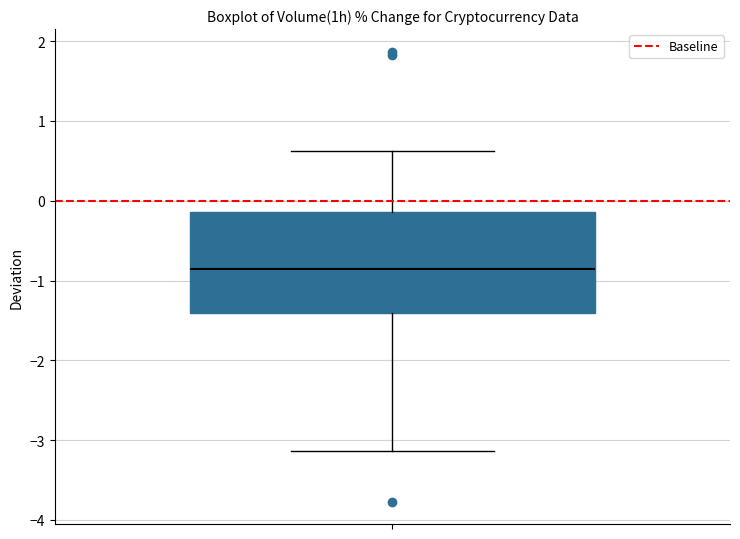

Transcribe this box plot: give where the median line is, the range the box spans, and where the two whiskers end, as read against the y-axis. The values are not printed on the chart, so give them approximately, as read against the axis.

median -0.9, box -1.4 to -0.1, whiskers -3.1 to 0.6